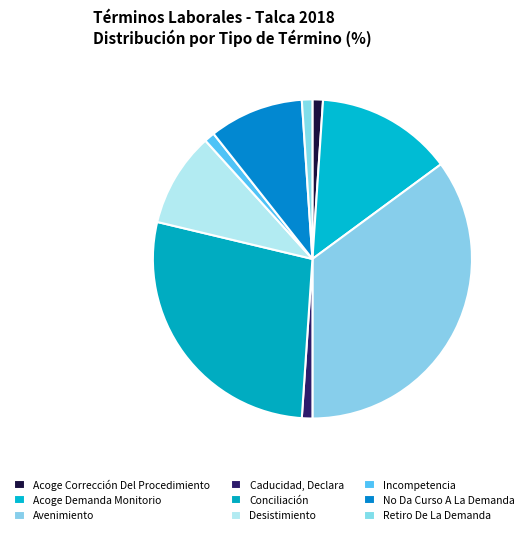

Combined, do Acoge Corrección Del Procedimiento and Retiro De La Demanda account for over 50%?

No